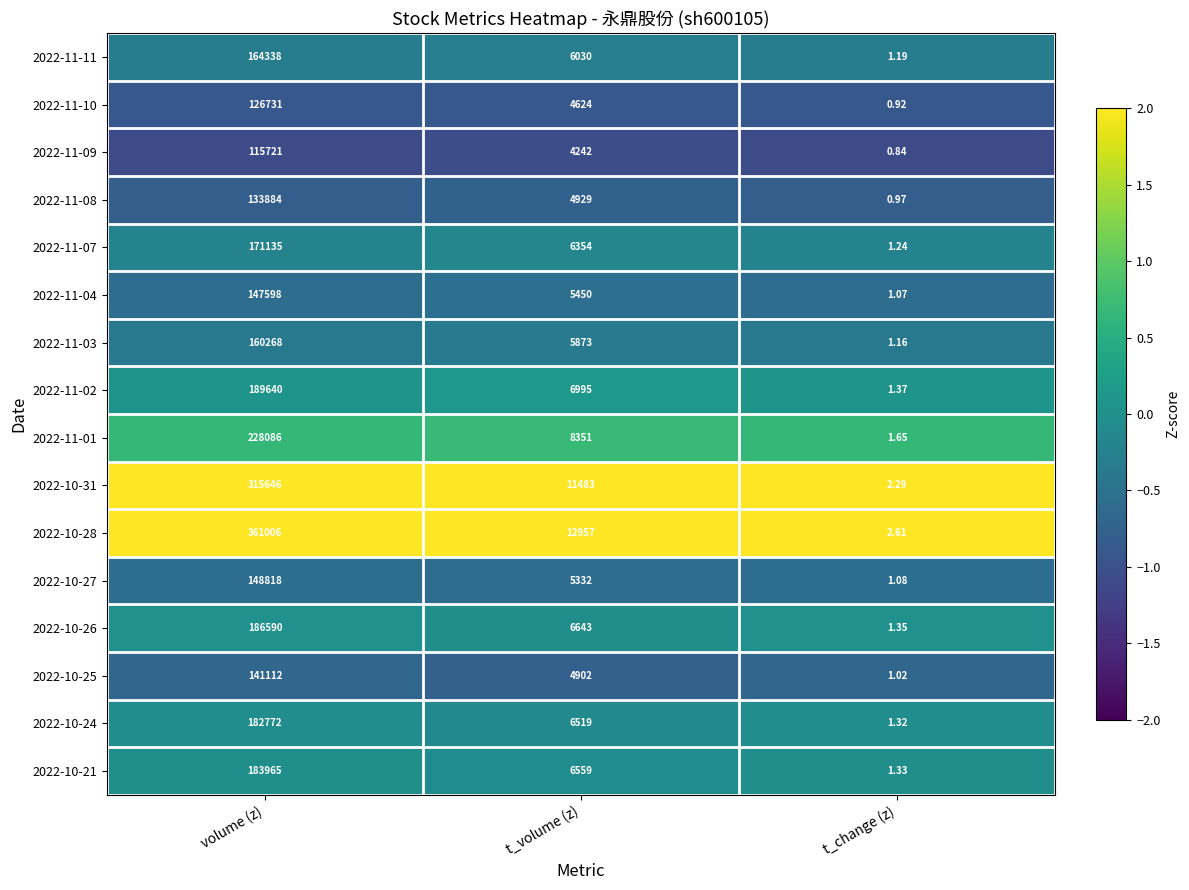

At which category is the sum across all series the highest?

volume (z)